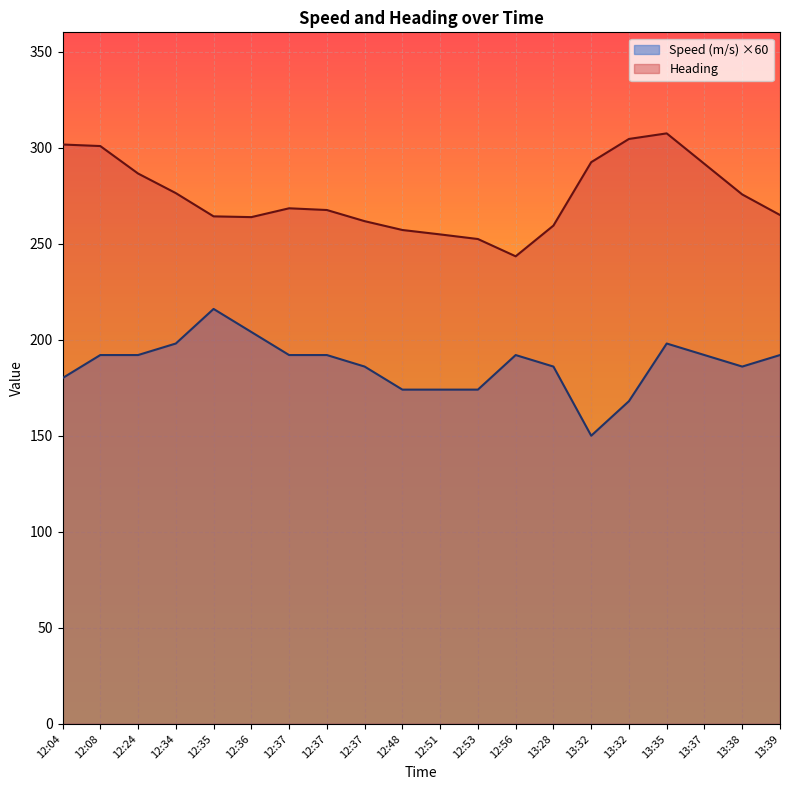

True or false: Heading and Speed (m/s) intersect in this chart.

False